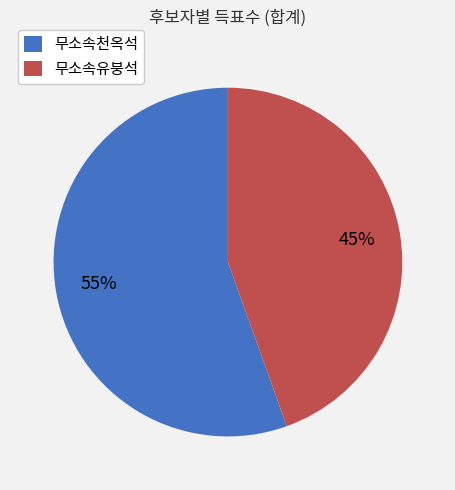

How many slices are in this pie chart?

2